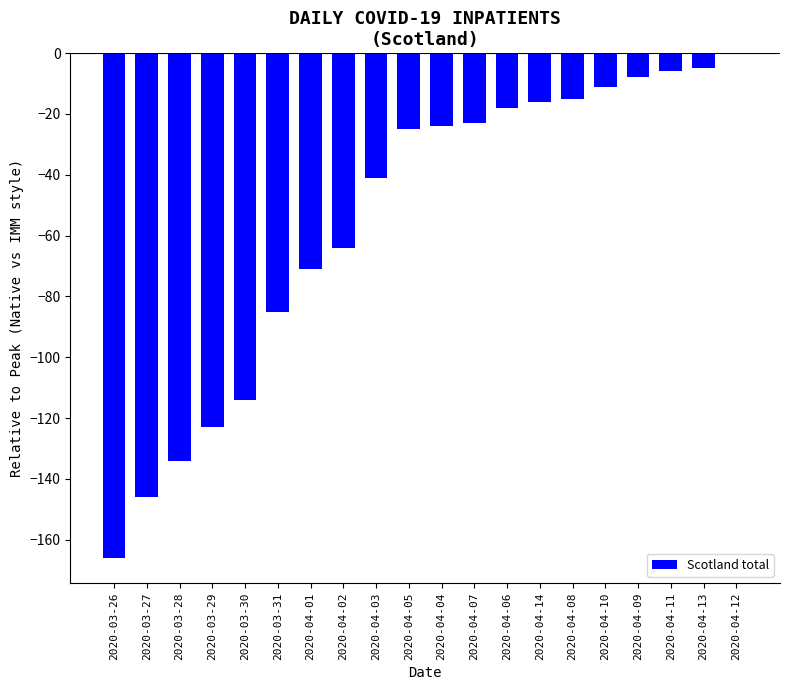

The chart shows a value of -23 at 2020-04-08. True or false?

False